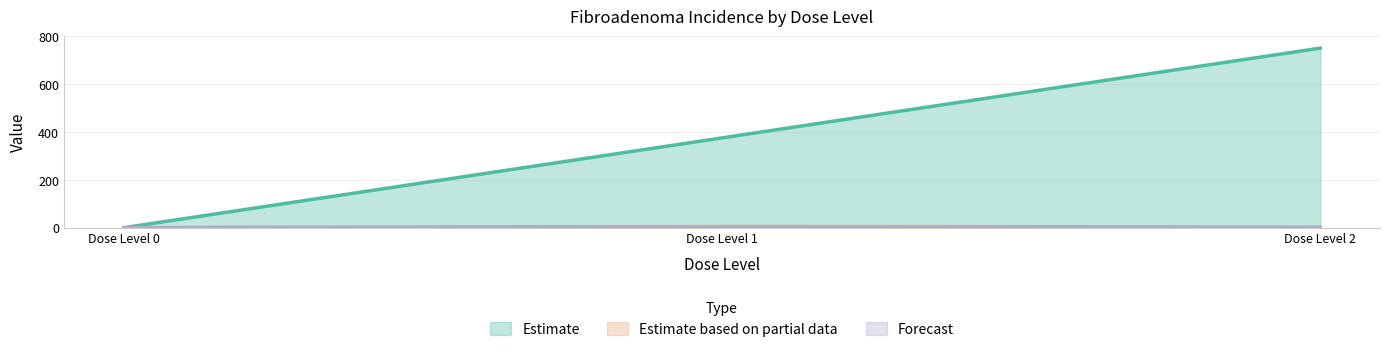

How many distinct data groups are displayed?

3